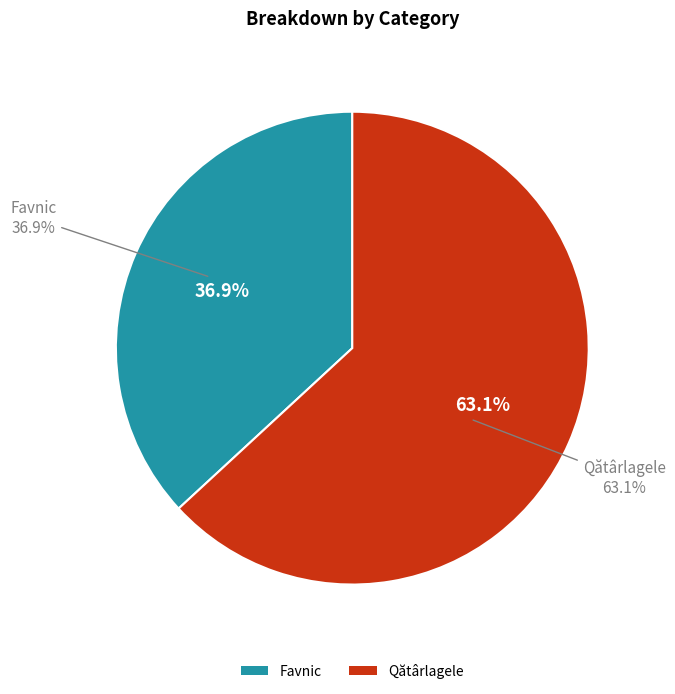

What percentage is NOT represented by Favnic?

63.1%